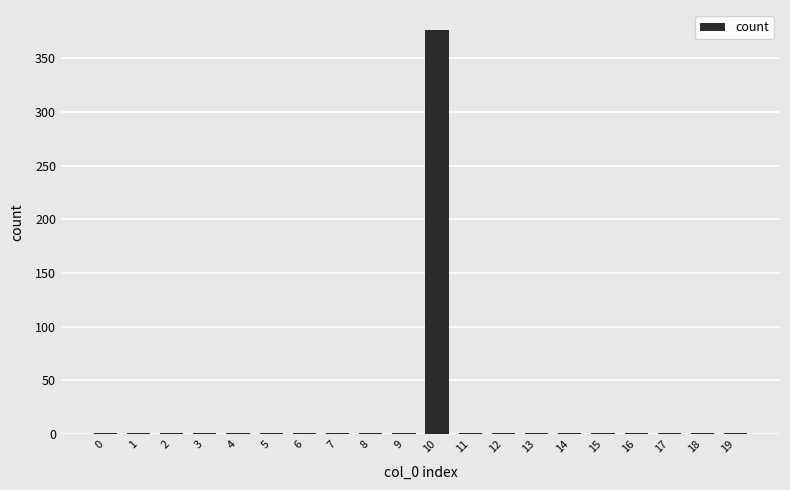

What is the sum of all values?

395